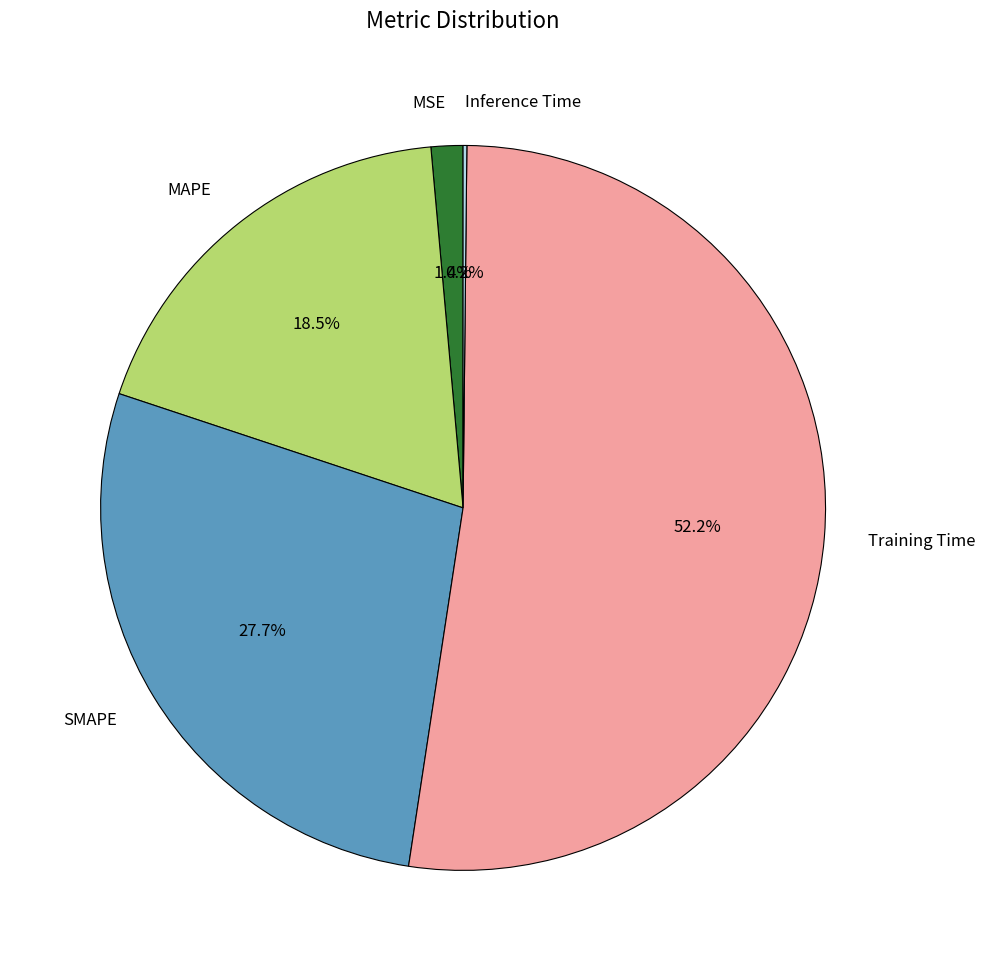

Is there any slice that represents more than half of the pie?

Yes